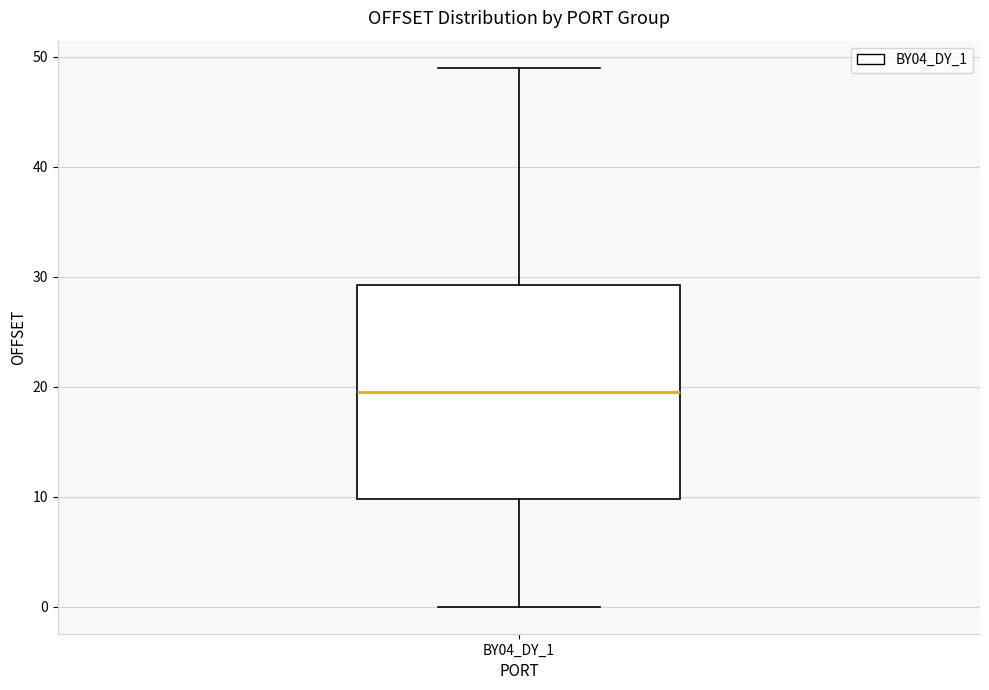

Transcribe this box plot: give where the median line is, the range the box spans, and where the two whiskers end, as read against the y-axis. The values are not printed on the chart, so give them approximately, as read against the axis.

median 20, box 10 to 29, whiskers 0 to 49